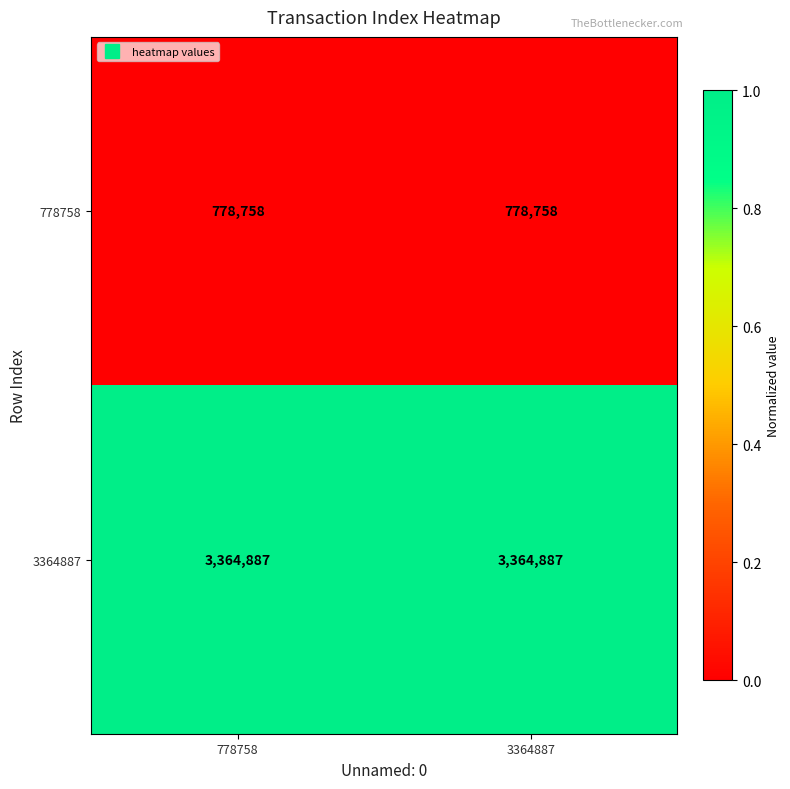

What is the minimum value shown in the chart?

778758